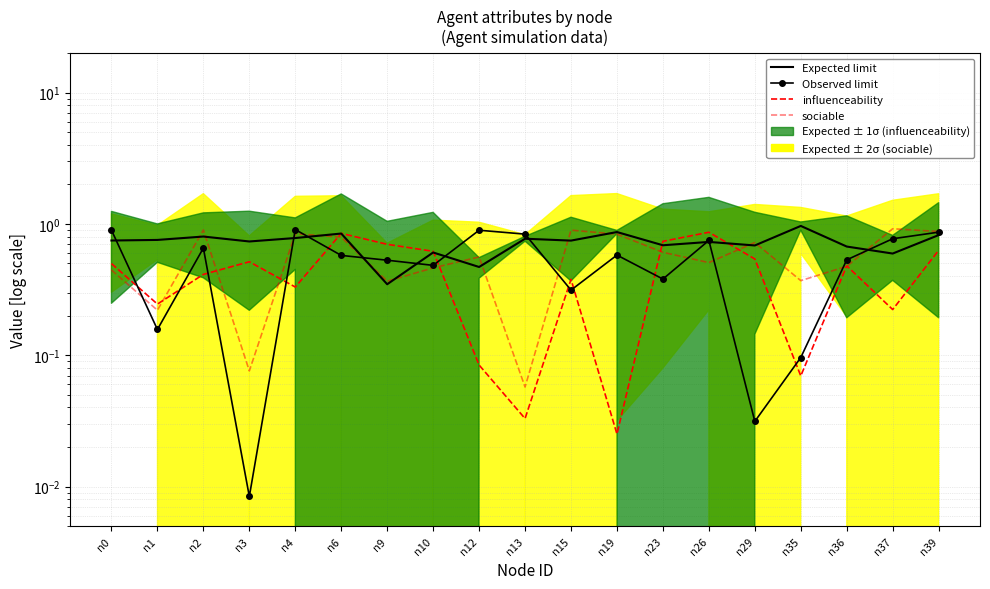

At which category does Observed limit reach its first local peak?

n2